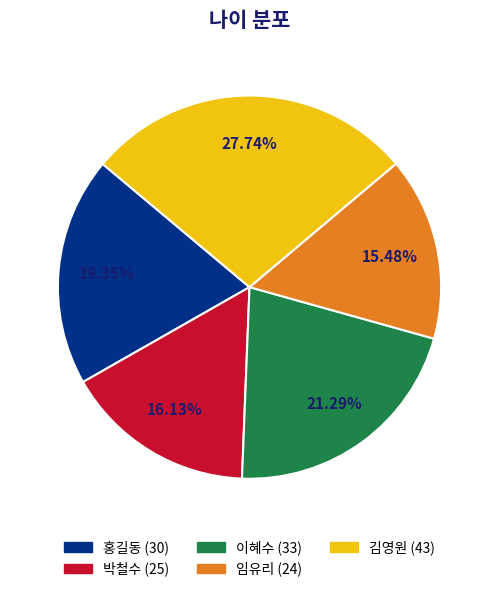

The 홍길동 slice represents 7% of the pie. True or false?

False